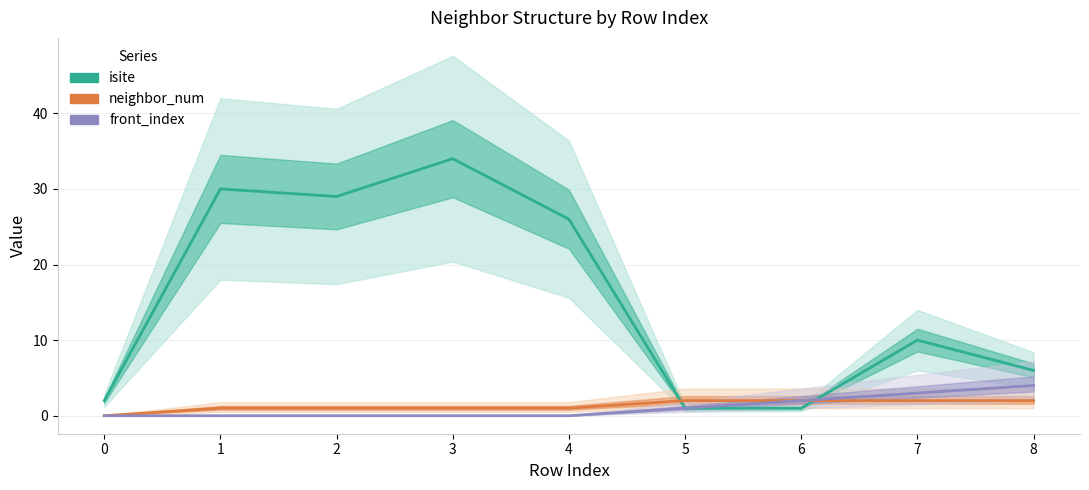

Which series has the widest spread of values?

isite